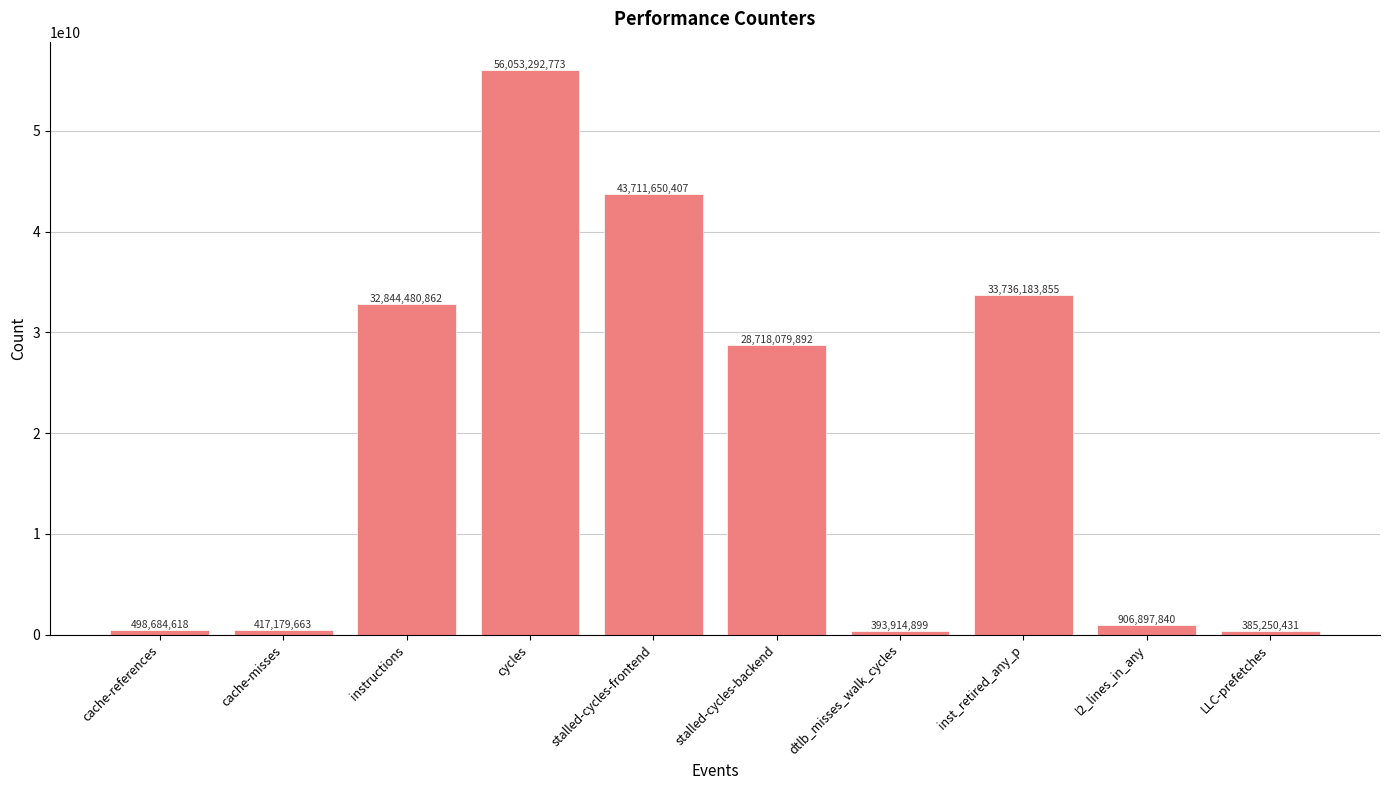

Rank the categories by value from lowest to highest.

LLC-prefetches, dtlb_misses_walk_cycles, cache-misses, cache-references, l2_lines_in_any, stalled-cycles-backend, instructions, inst_retired_any_p, stalled-cycles-frontend, cycles